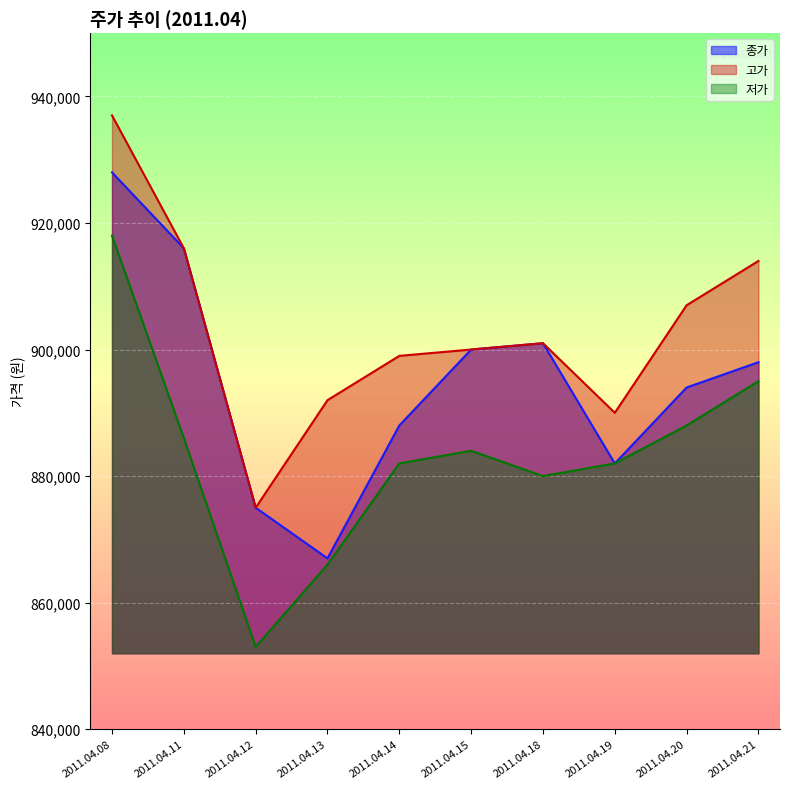

The 종가 series shows 1399946 at 2011.04.18. True or false?

False